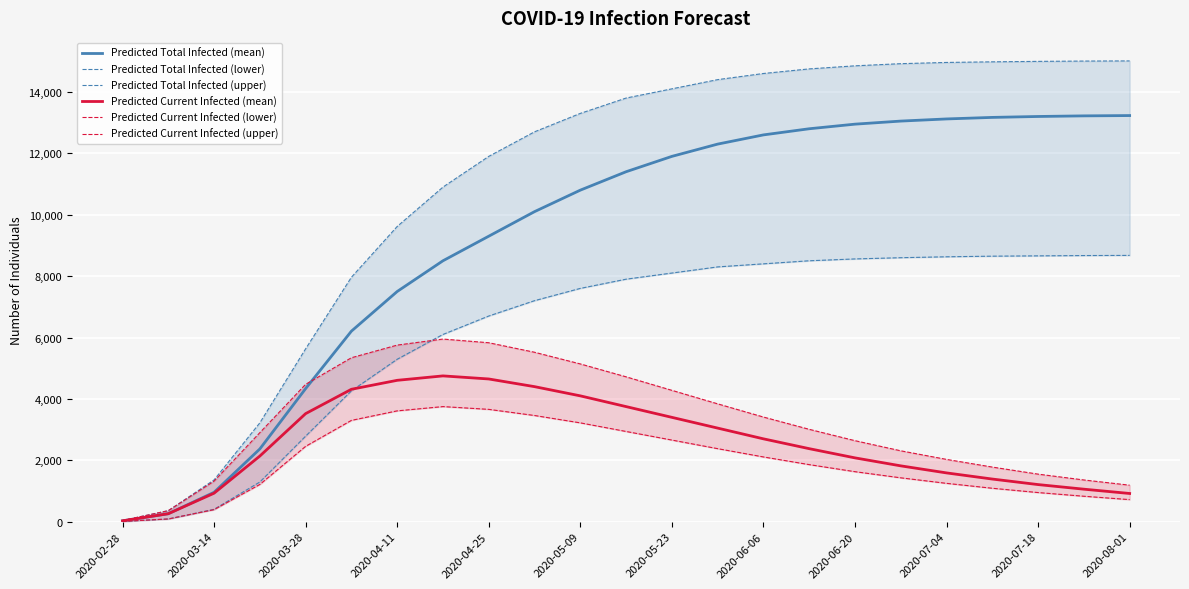

The value of Predicted Total Infected (mean) at 2020-07-04 is 13120. True or false?

True